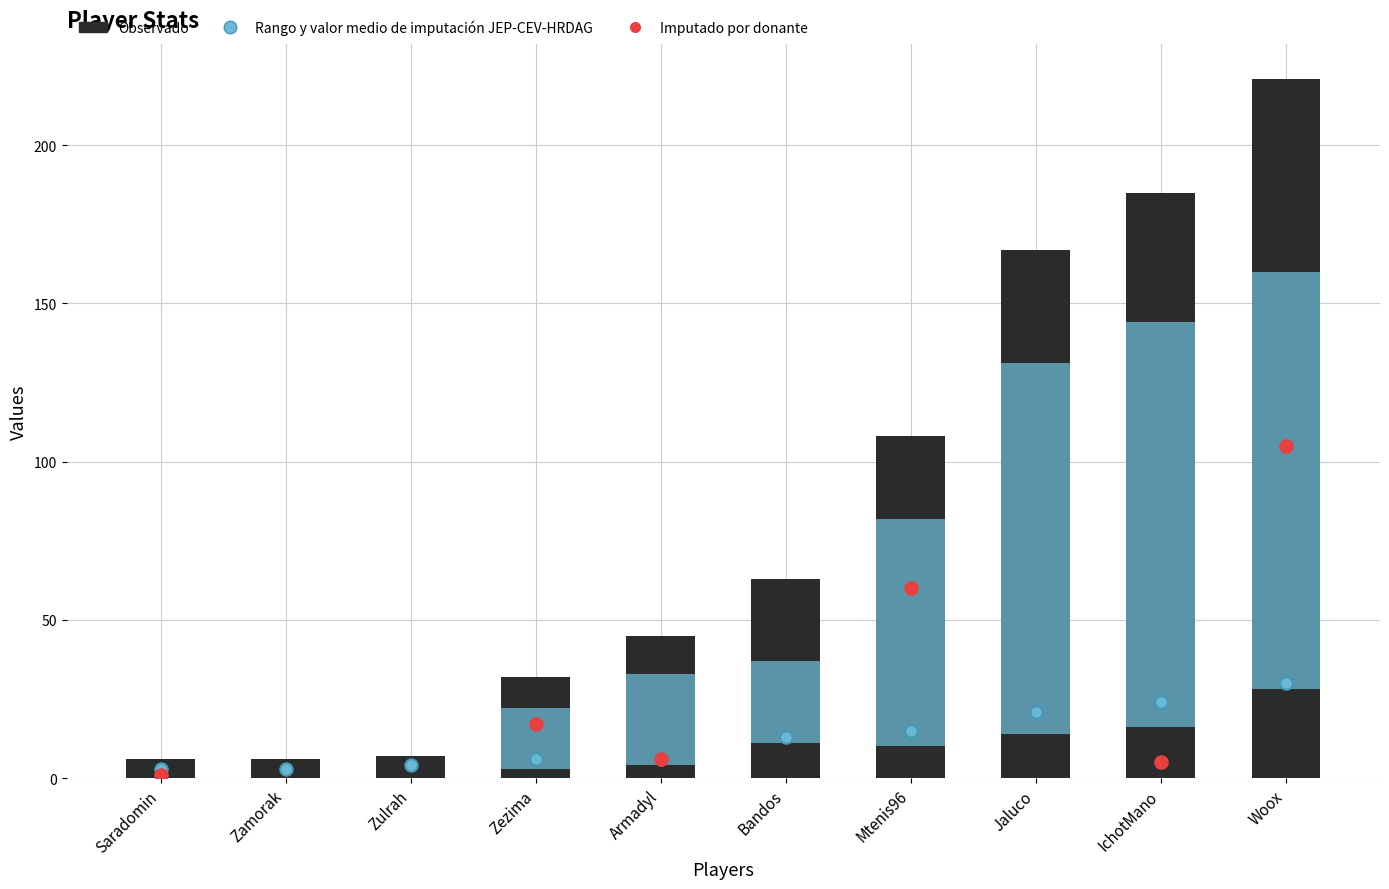

At how many categories does at least one series exceed 140?

3